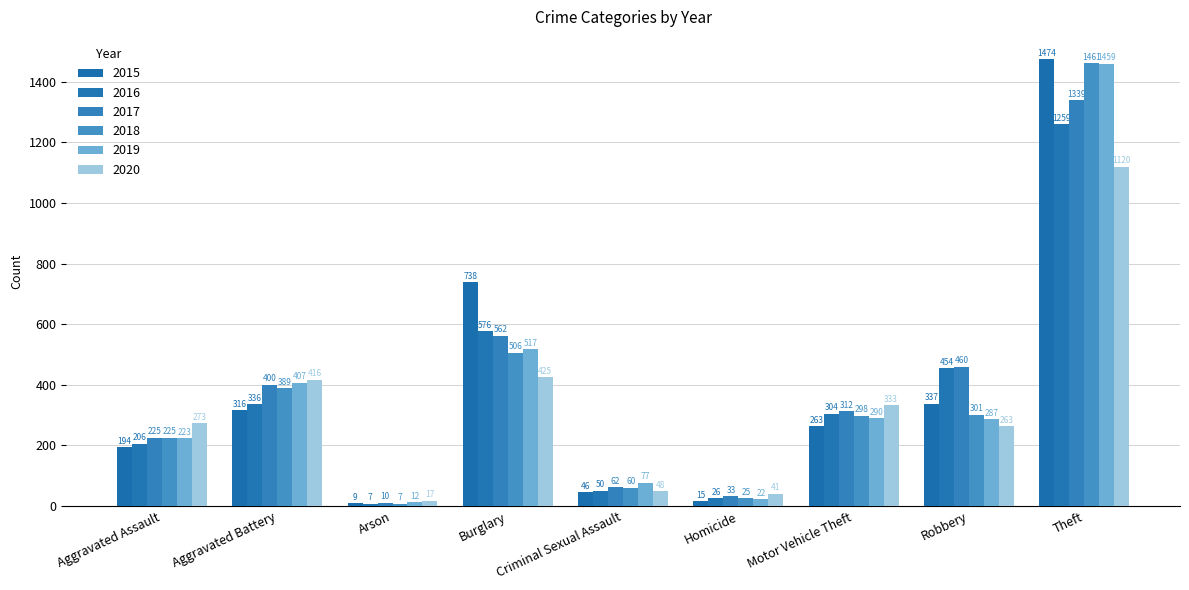

What is the sum of the 2020 values at Criminal Sexual Assault and Homicide?

89